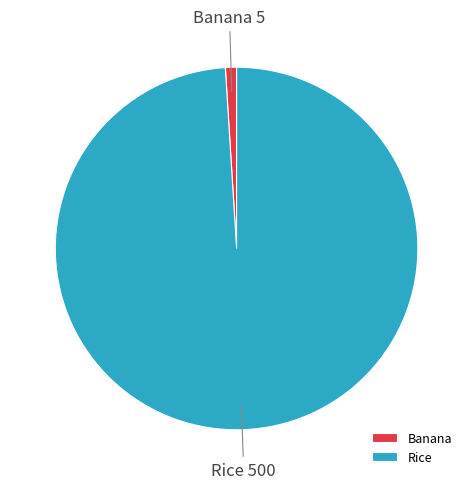

Does Rice represent more than half of the total?

Yes